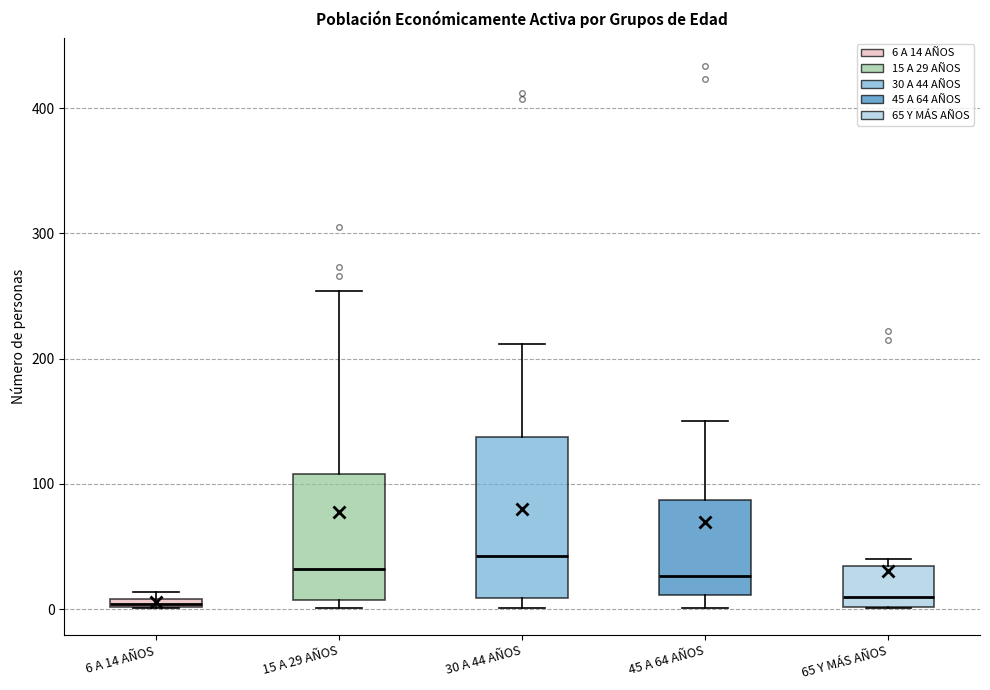

Where does the upper whisker of the box for 30 A 44 AÑOS end on the y-axis? The values are not printed on the chart, so give them approximately, as read against the axis.

210